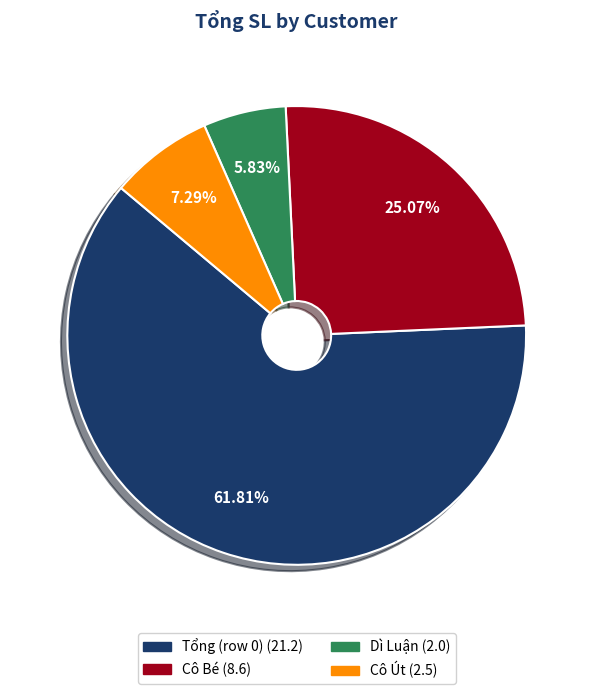

To the nearest percent, what is the difference between the Dì Luận and Cô Út slice percentages?

1%